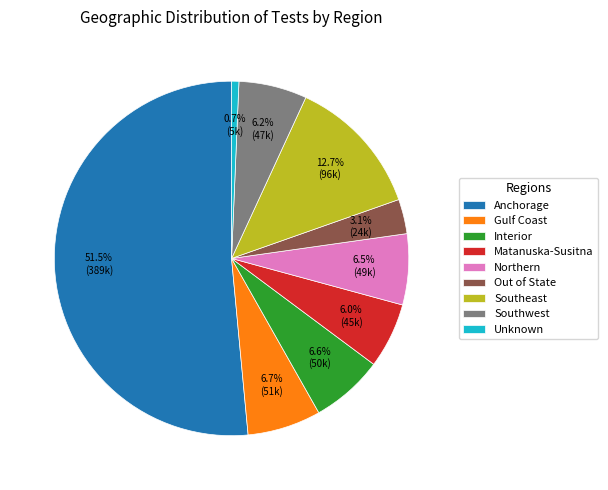

Is the sum of Out of State and Southwest greater than half?

No